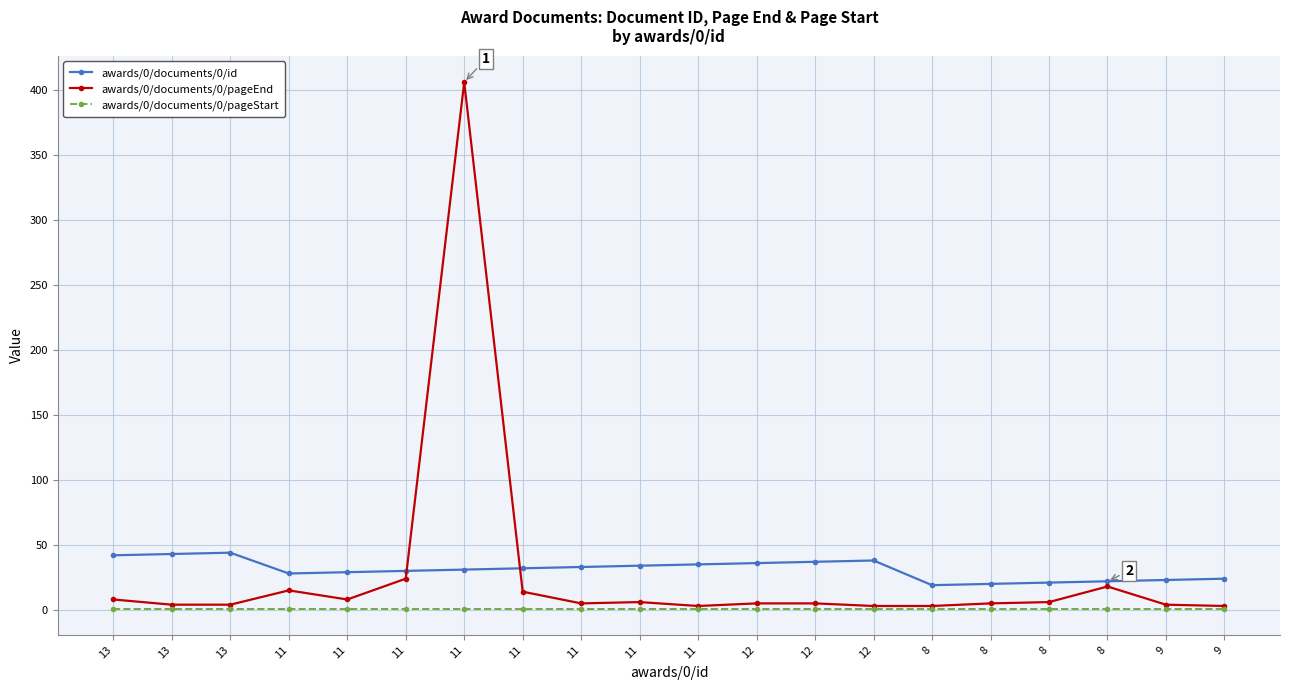

Rank the categories by awards/0/documents/0/pageEnd value from lowest to highest.

11, 12, 8, 9, 13, 13, 9, 11, 12, 12, 8, 11, 8, 13, 11, 11, 11, 8, 11, 11